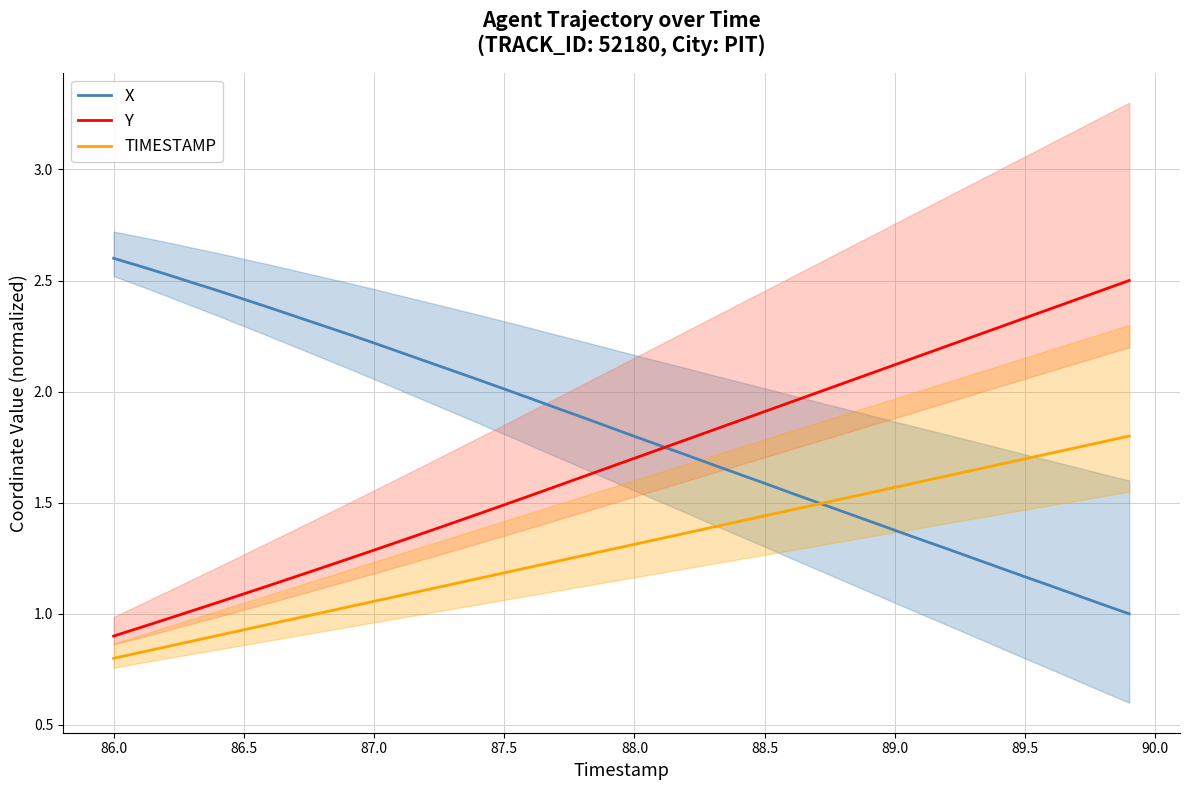

What is the highest value of the TIMESTAMP series?

1.8